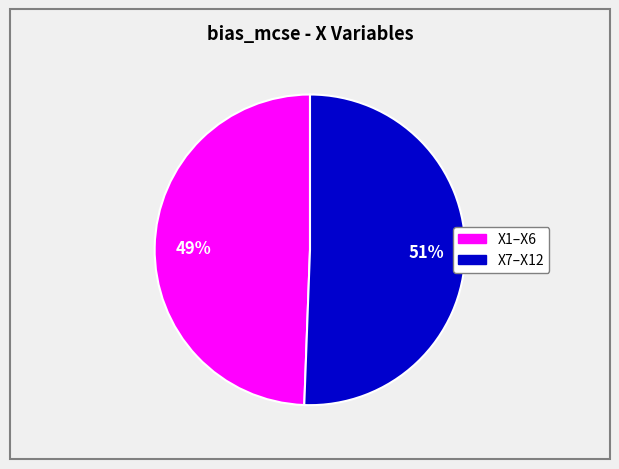

To the nearest percent, what is the average slice percentage?

50%